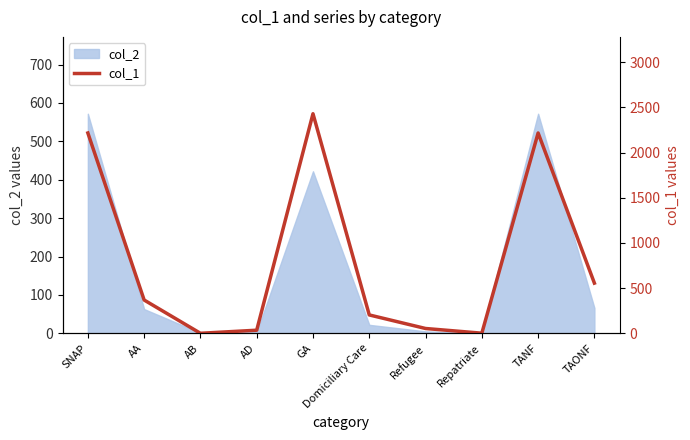

What is the difference between the second highest and second lowest values?

2215